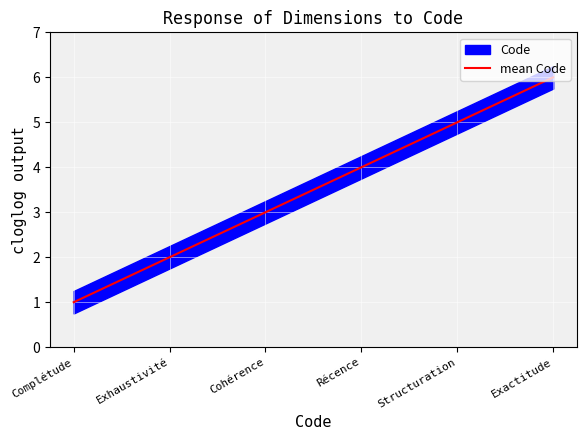

What is the change in value from Cohérence to Exactitude?

+3